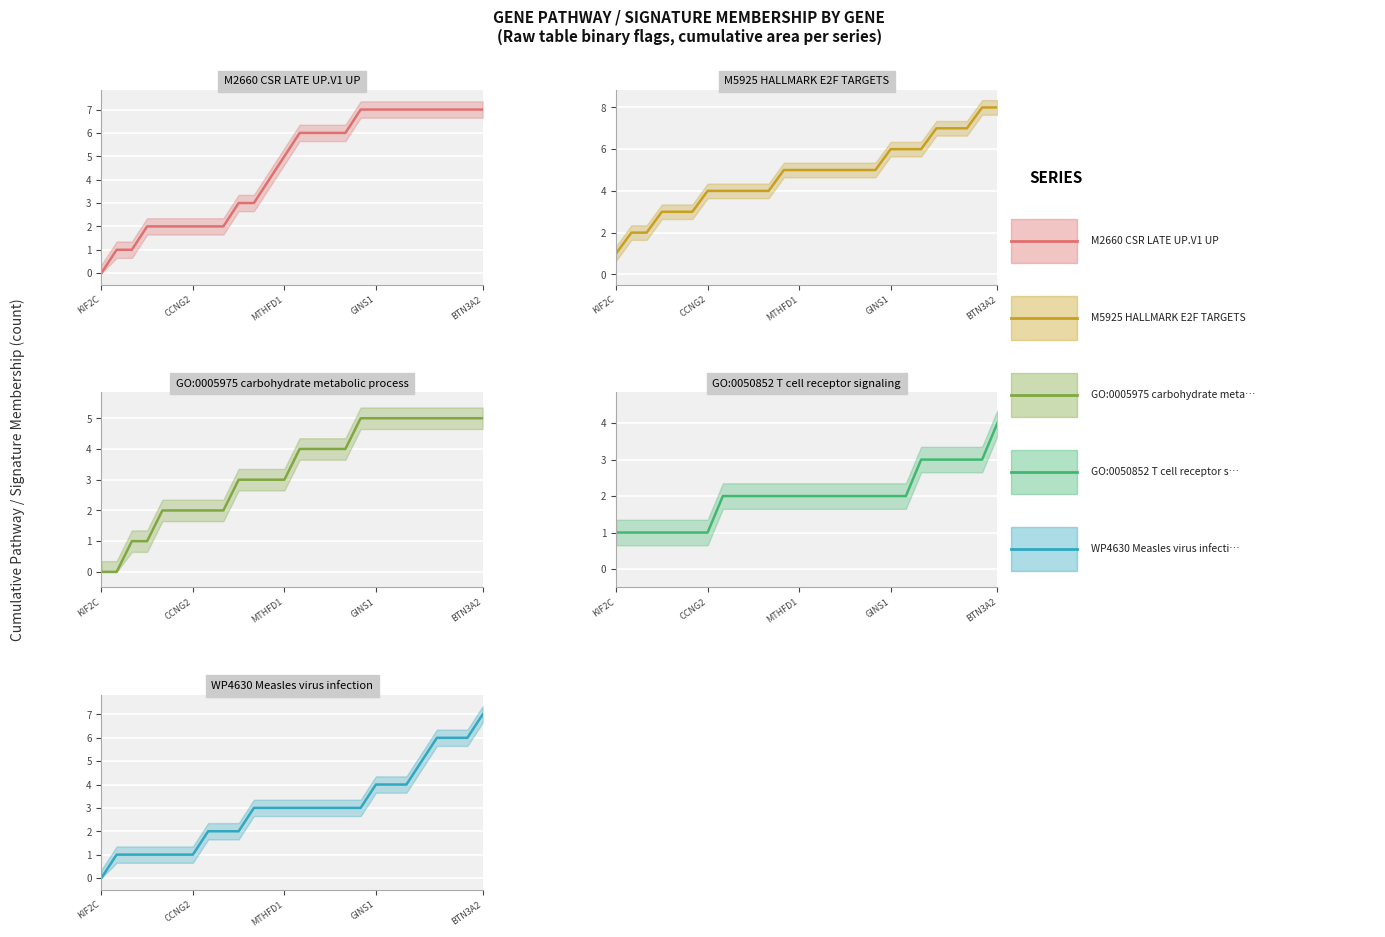

At 24, list the series in order from largest to smallest.

M5925 HALLMARK E2F TARGETS (line), M2660 CSR LATE UP.V1 UP (line), WP4630 Measles virus infection (line), GO:0005975 carbohydrate metabolic process (line), GO:0050852 T cell receptor signaling (line)